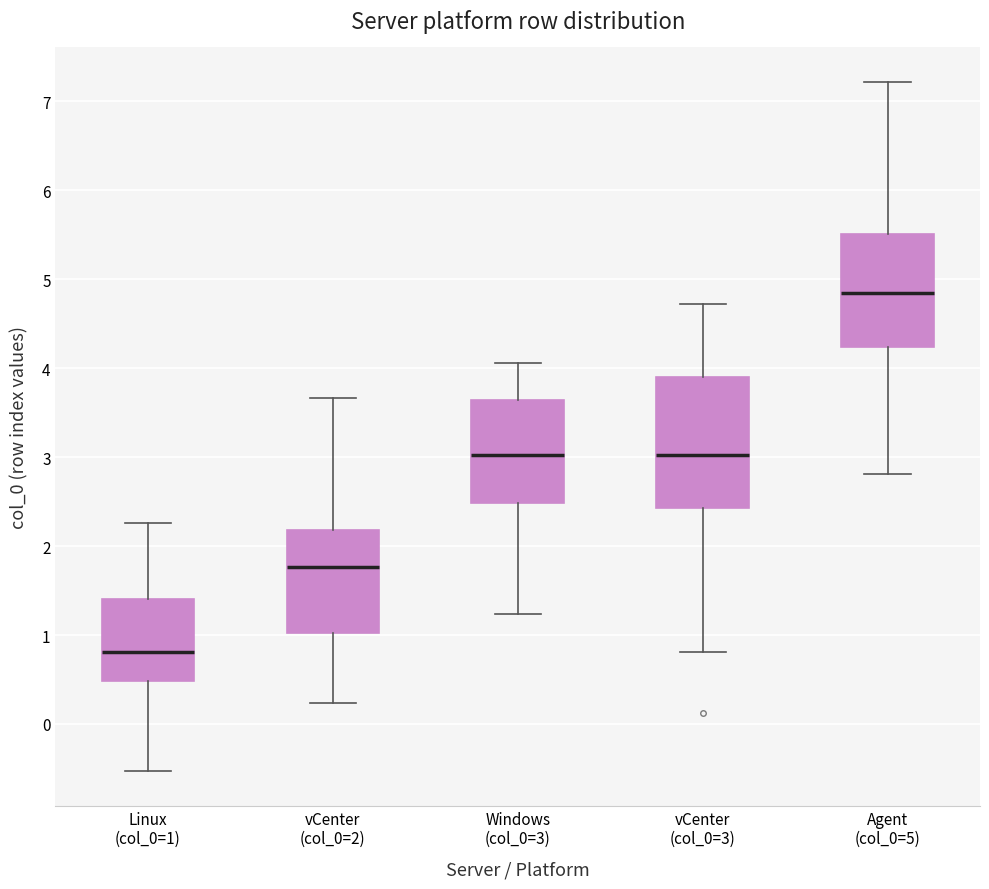

Reading left to right, read every box against the y-axis: the position of its median line, the range the box covers, and the ends of its whiskers. The values are not printed on the chart, so give them approximately, as read against the axis.

Linux (col_0=1): median 0.8, box 0.5 to 1.4, whiskers -0.5 to 2.3
vCenter (col_0=2): median 1.8, box 1.0 to 2.2, whiskers 0.2 to 3.7
Windows (col_0=3): median 3.0, box 2.5 to 3.6, whiskers 1.2 to 4.1
vCenter (col_0=3): median 3.0, box 2.4 to 3.9, whiskers 0.8 to 4.7
Agent (col_0=5): median 4.8, box 4.2 to 5.5, whiskers 2.8 to 7.2